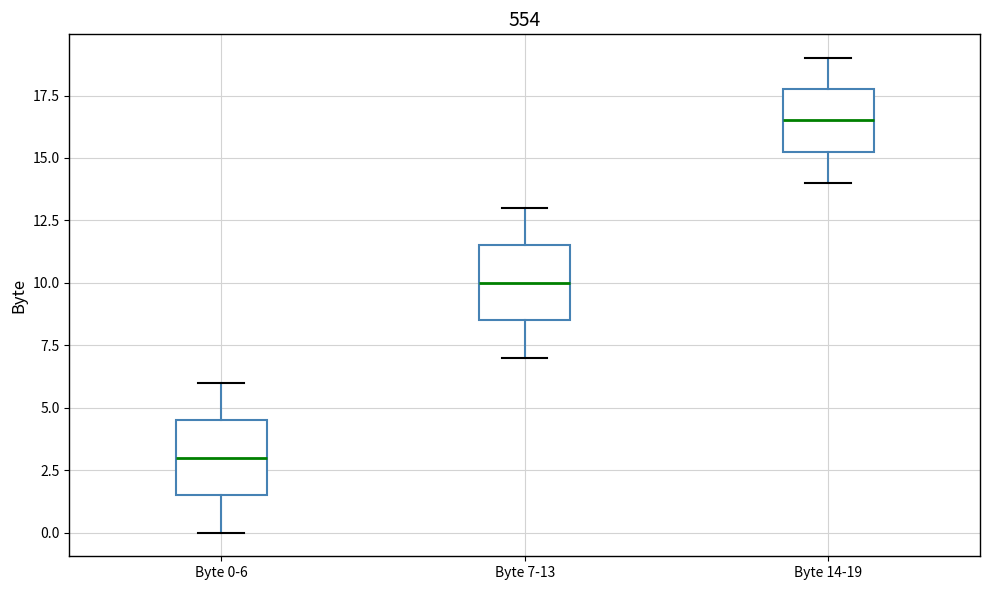

Reading left to right, read every box against the y-axis: the position of its median line, the range the box covers, and the ends of its whiskers. The values are not printed on the chart, so give them approximately, as read against the axis.

Byte 0-6: median 3.0, box 1.5 to 4.5, whiskers 0.0 to 6.0
Byte 7-13: median 10.0, box 8.5 to 11.5, whiskers 7.0 to 13.0
Byte 14-19: median 16.5, box 15.5 to 18.0, whiskers 14.0 to 19.0